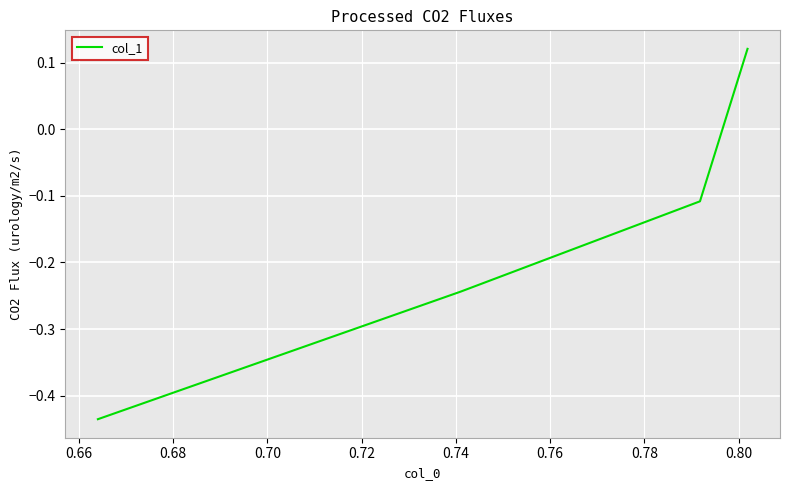

How many data points are above 0?

1